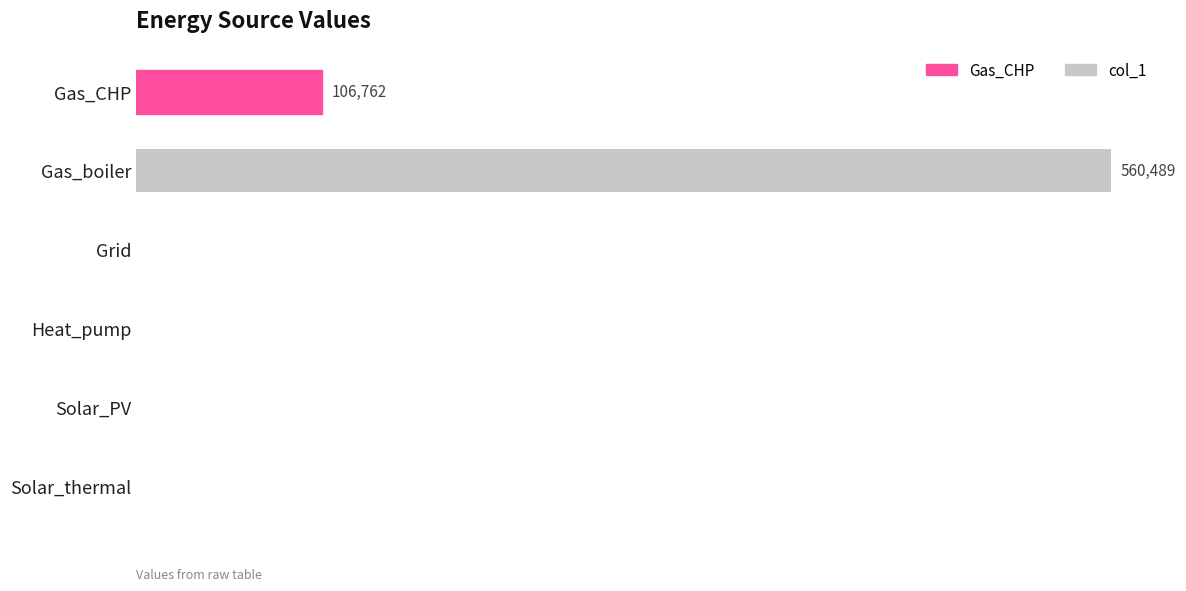

What is the difference between the maximum and minimum values?

560488.5